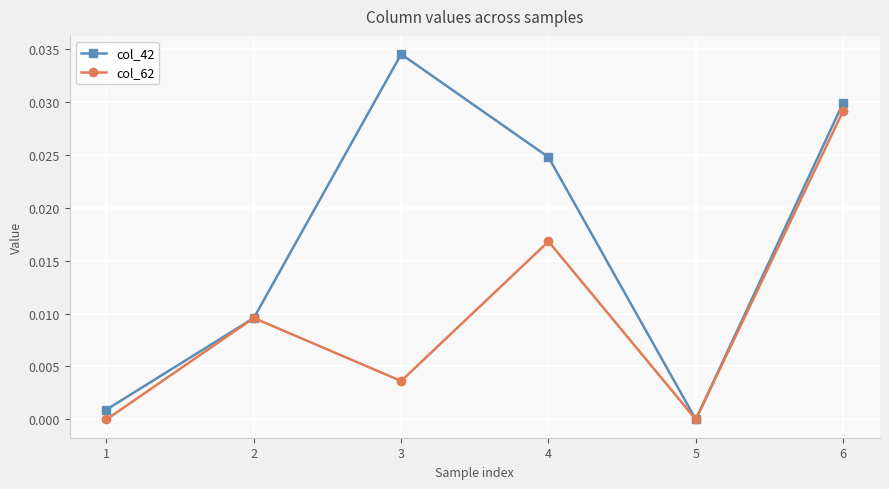

Which series has the widest spread of values?

col_42